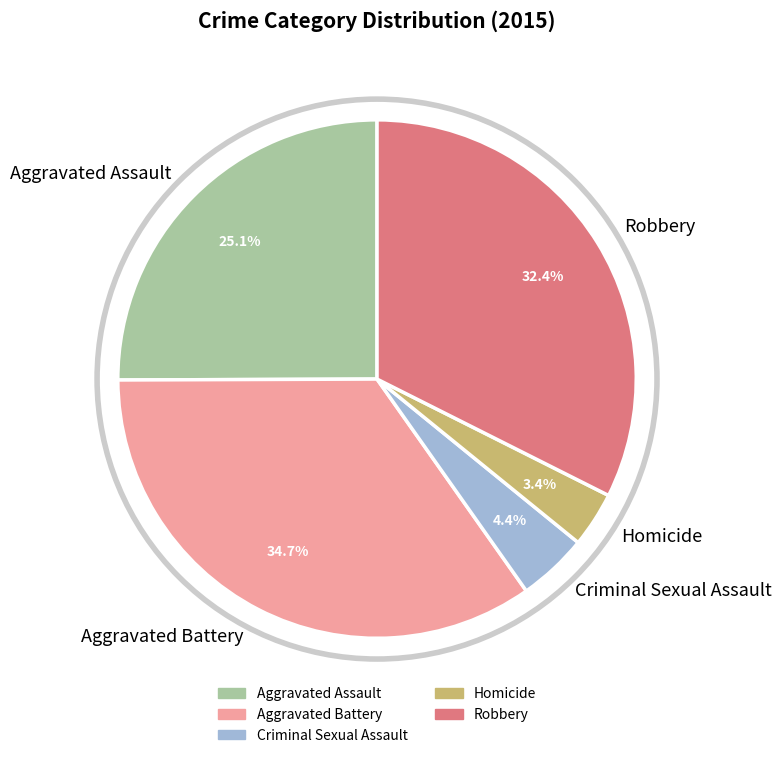

Combined, what portion of the pie is Aggravated Assault and Aggravated Battery?

59.8%